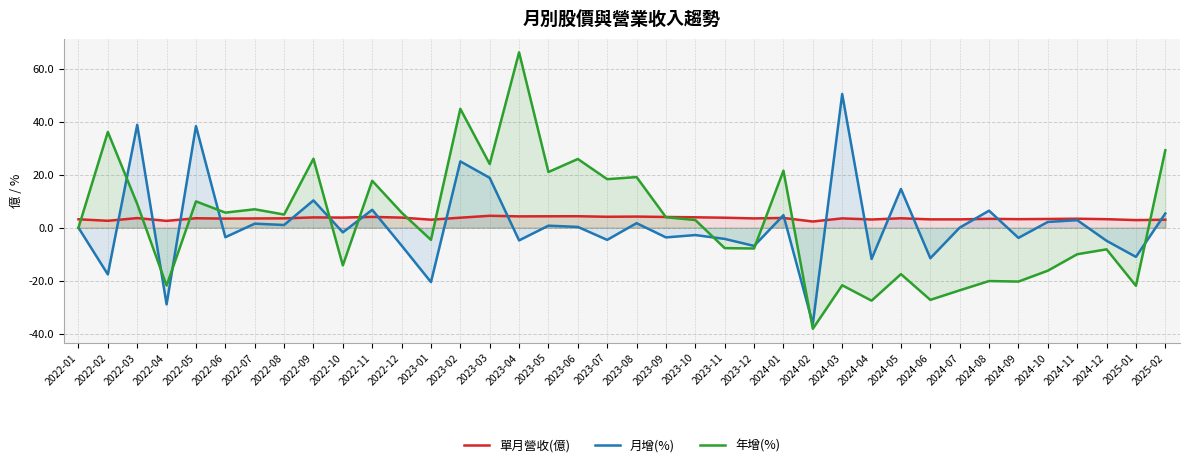

The 年增(%) series shows -20.1 at 2024-08. True or false?

True